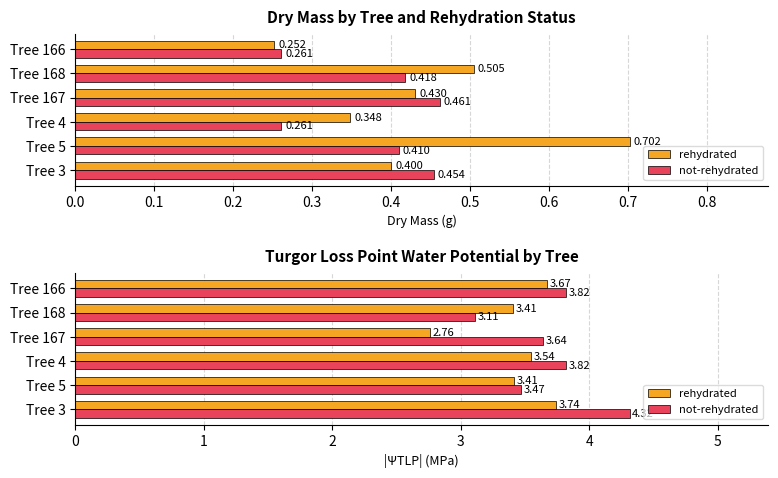

What is the highest value of the not-rehydrated series?

4.3